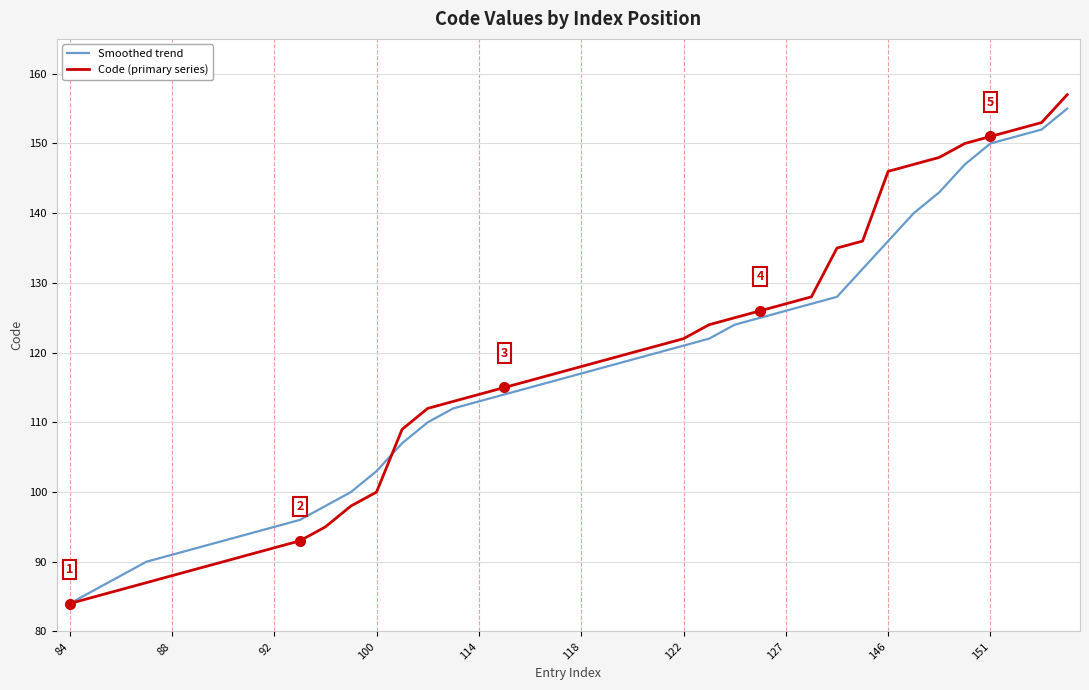

Which series has the widest spread of values?

Code (primary series)